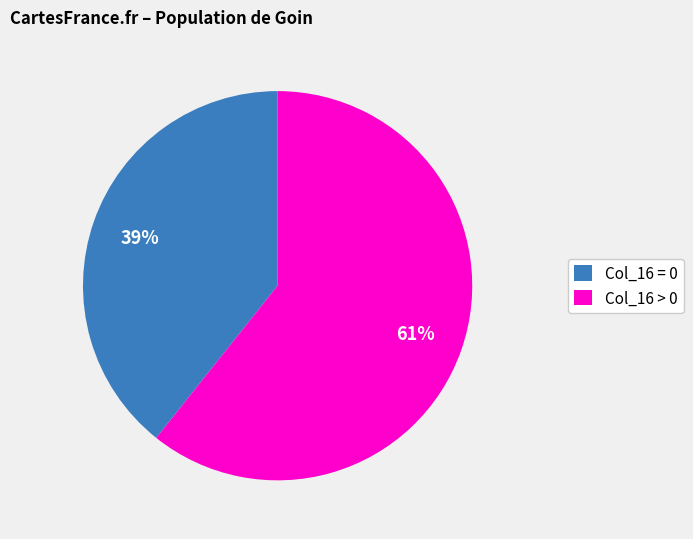

Count the number of slices in the pie.

2